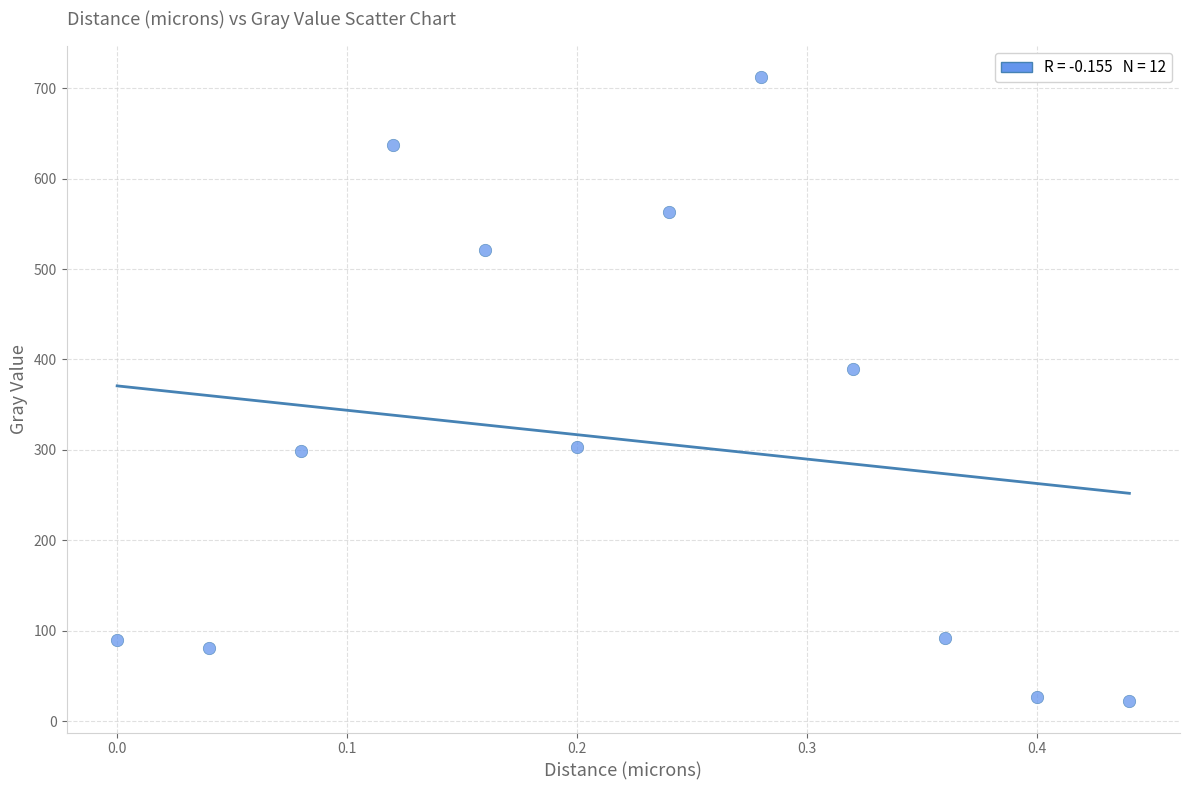

What is the range of Y values (max minus min)?

690.5